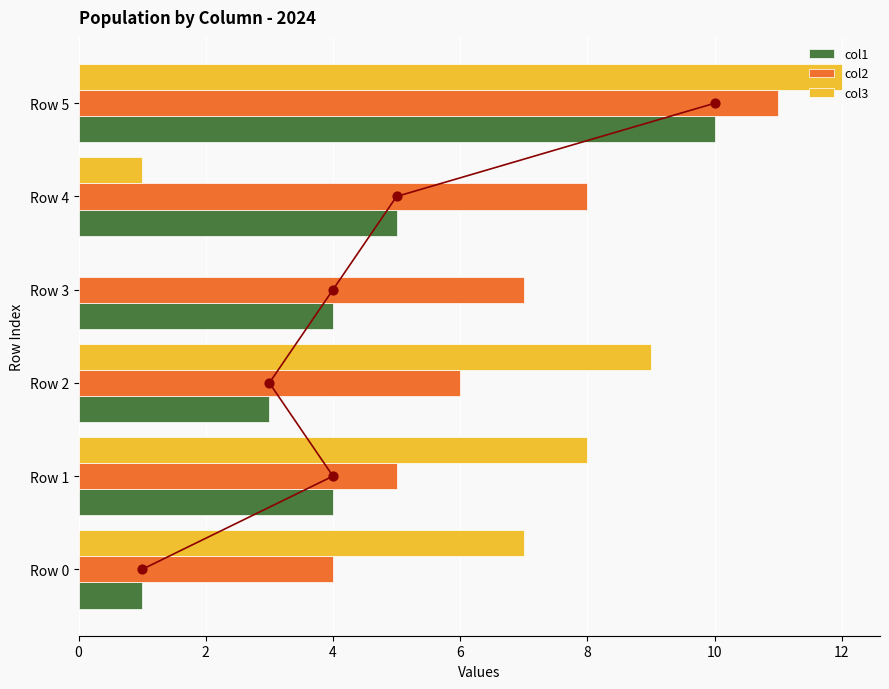

Which series contains the lowest Y value?

col3